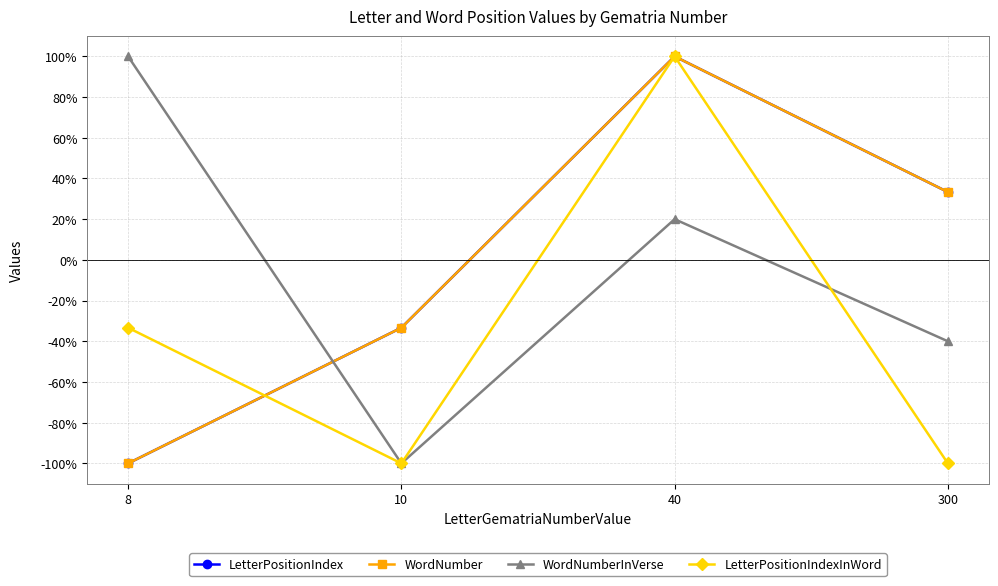

At 300, list the series in order from largest to smallest.

LetterPositionIndex, WordNumber, WordNumberInVerse, LetterPositionIndexInWord